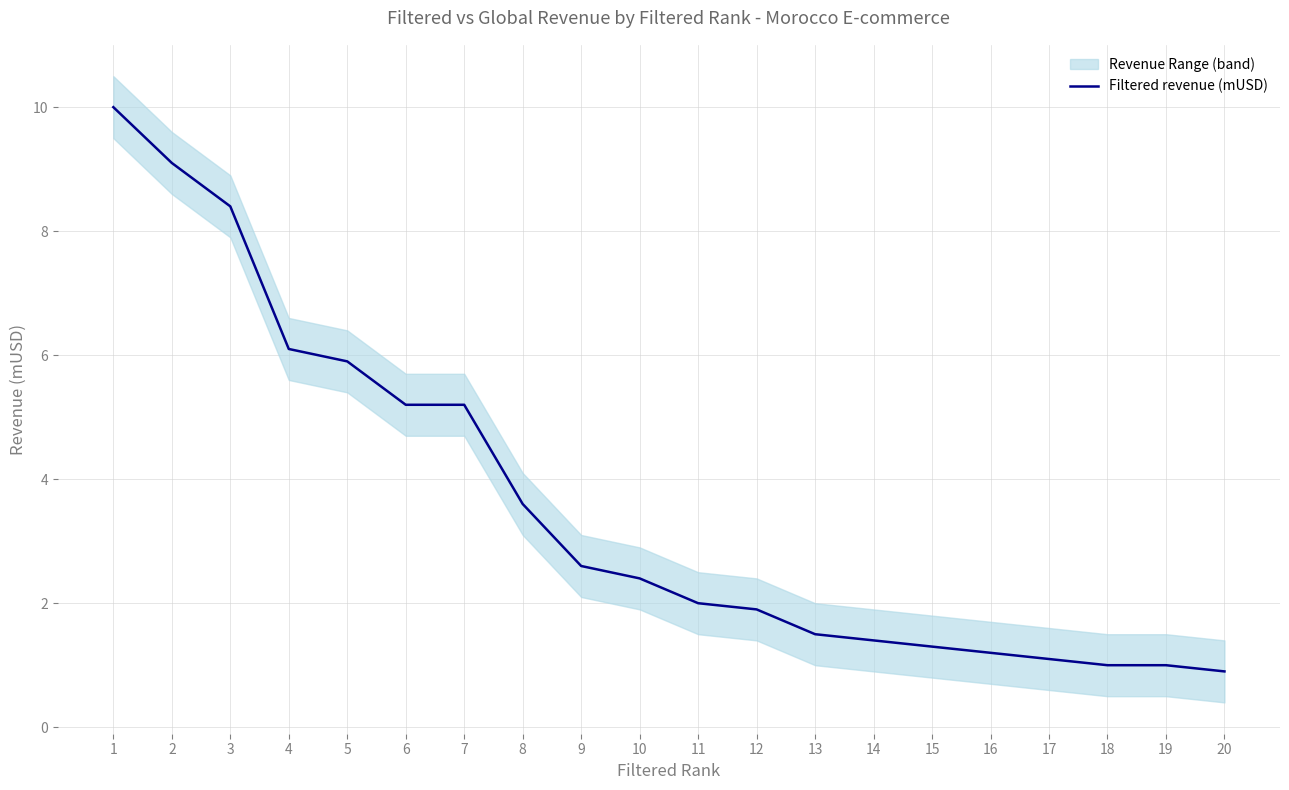

How many data points are less than 2?

9